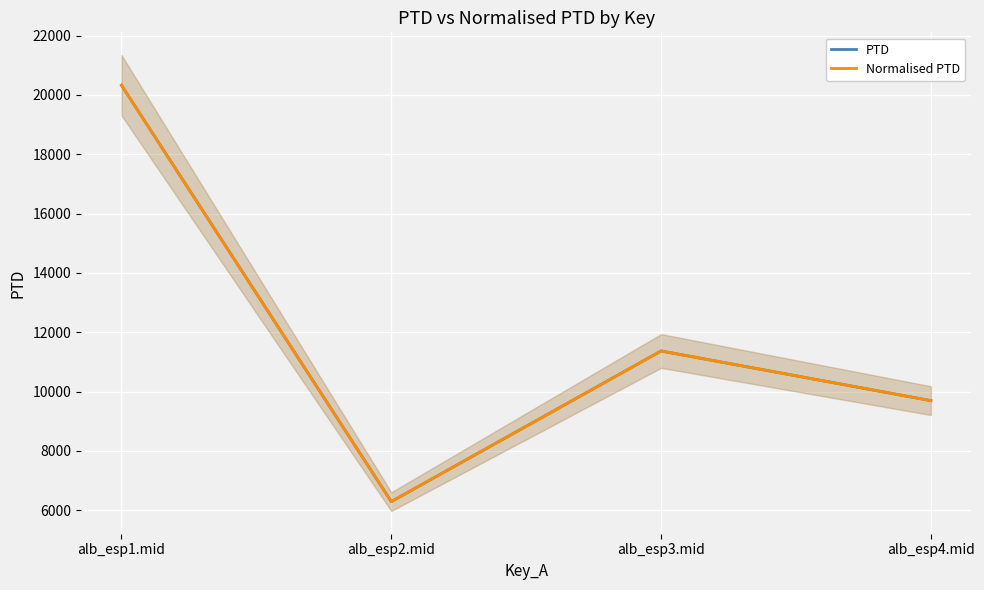

What is the value of the PTD point at the 1st from the left?

20326.7